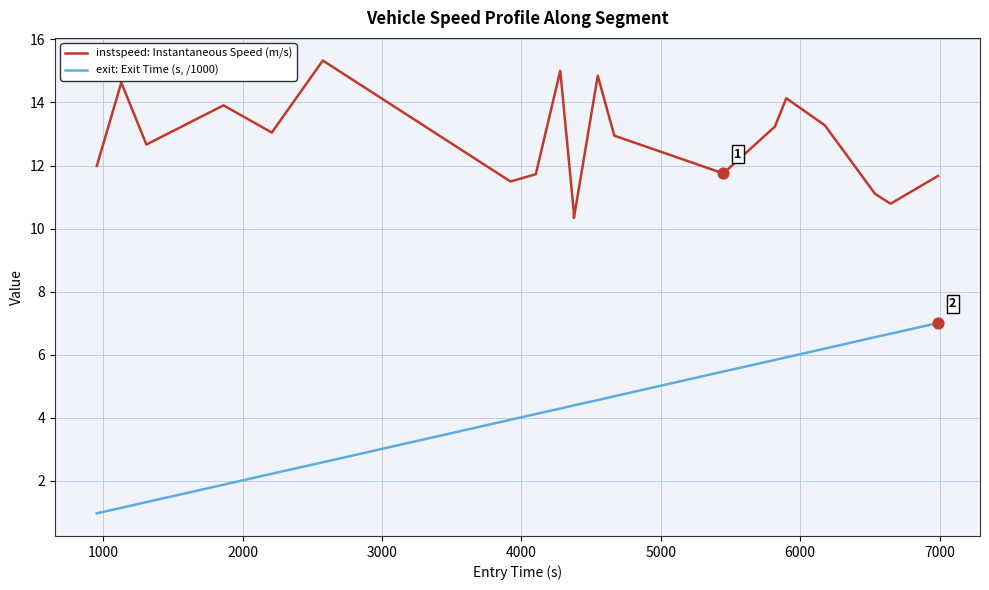

Which series has the largest total across all categories?

instspeed: Instantaneous Speed (m/s)